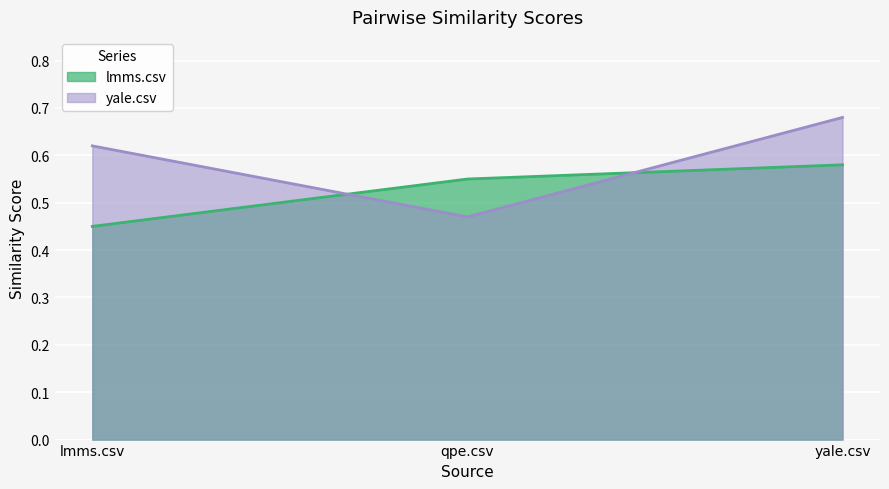

Between lmms.csv and qpe.csv, which series saw the biggest shift?

yale.csv